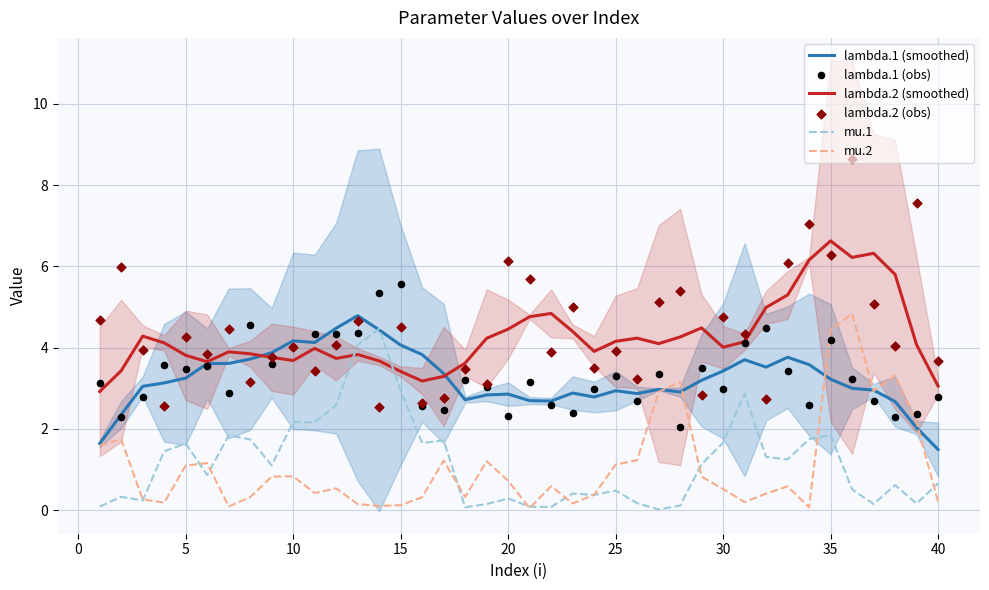

Which series contains the highest Y value?

lambda.2 (obs)